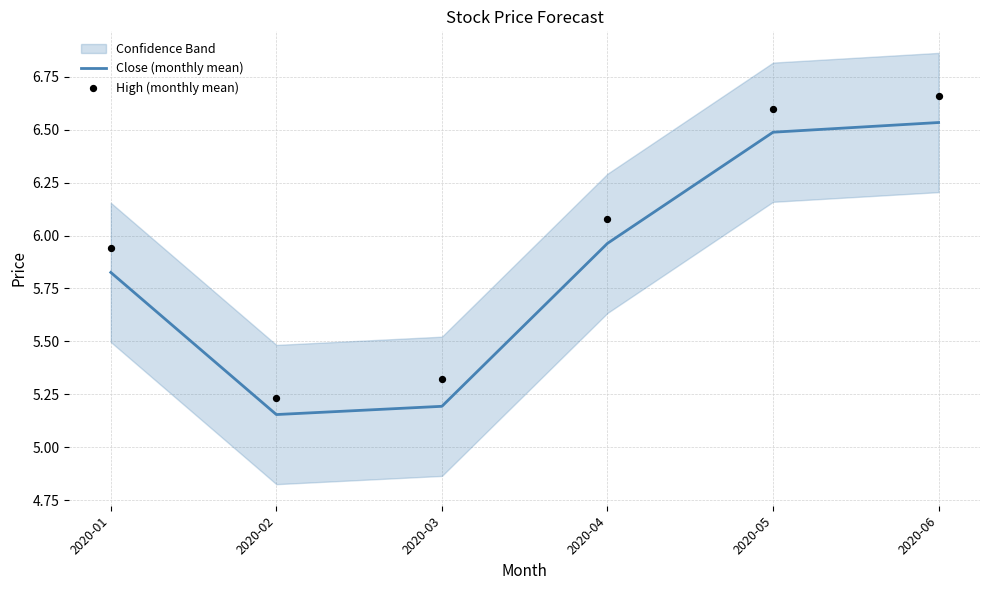

Which series has the largest total across all categories?

High (monthly mean)